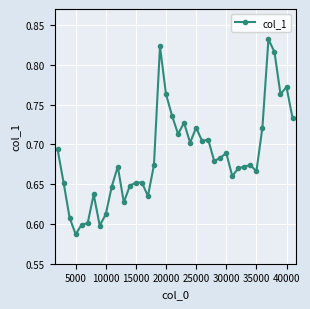

True or false: the data has more than 1 interior local peaks.

True